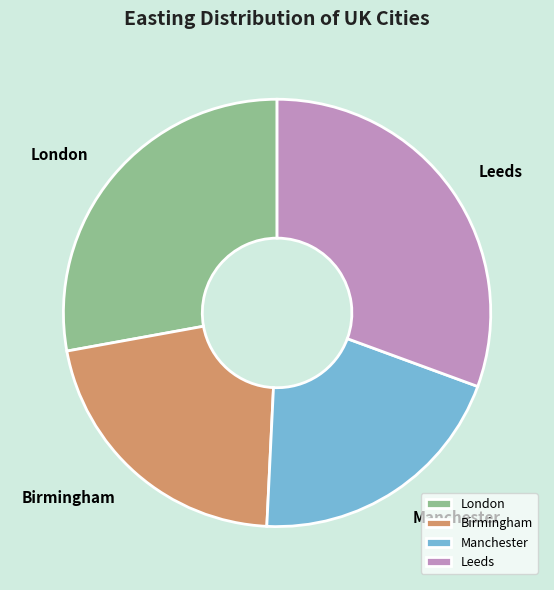

Which category has the smallest portion of the pie?

Manchester